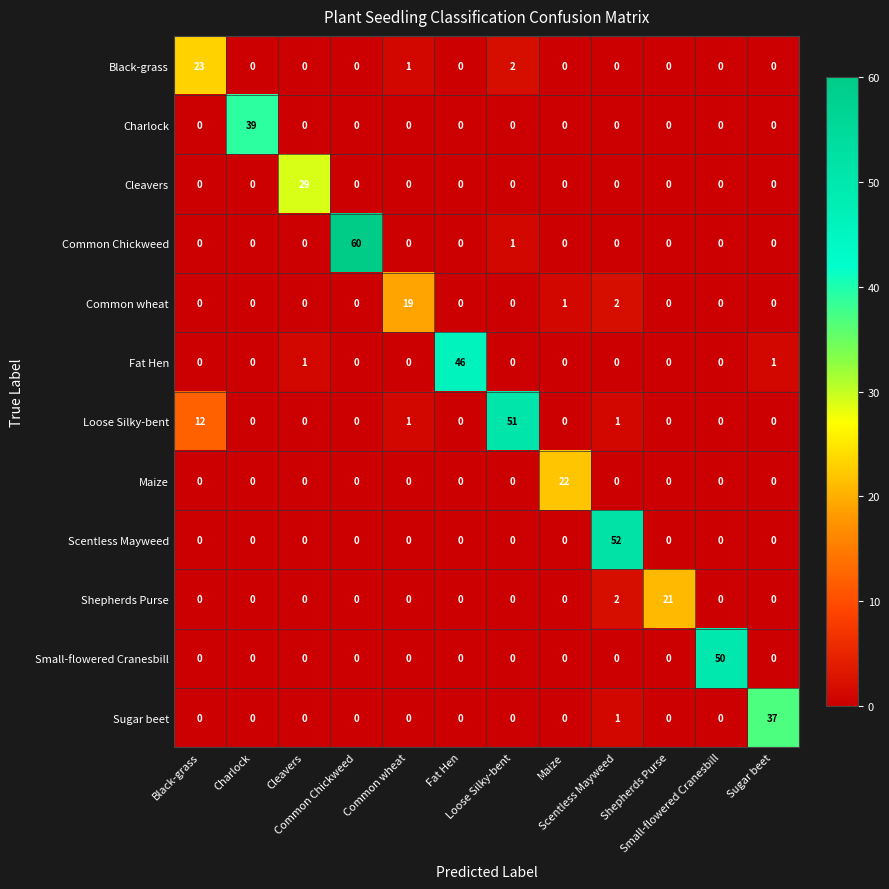

Which series has the largest total across all categories?

Loose Silky-bent